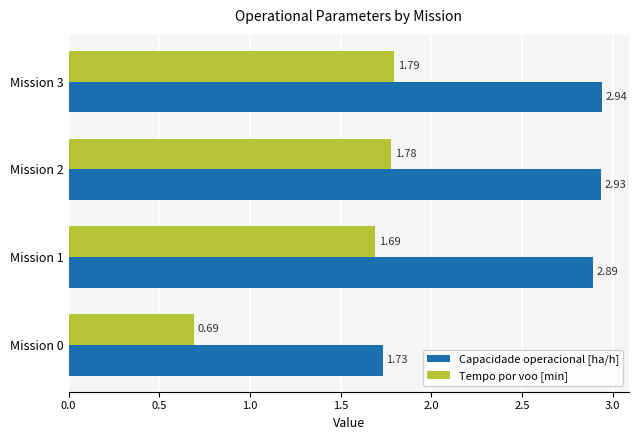

What is the difference between the highest and lowest values at Mission 2?

1.2